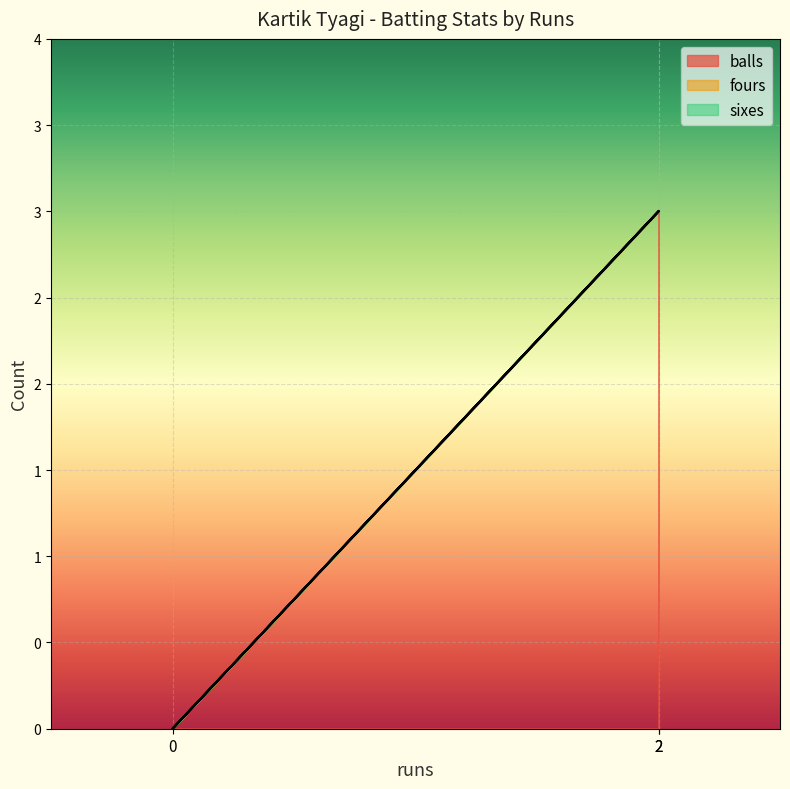

What is the maximum value for balls?

3